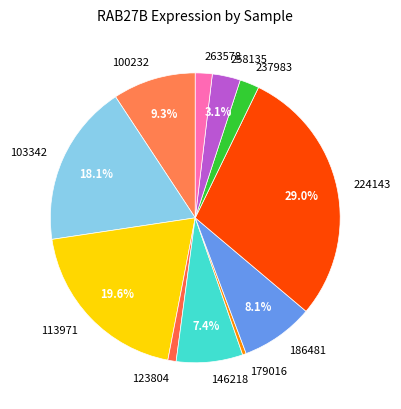

True or false: 103342 accounts for 25% of the total.

False